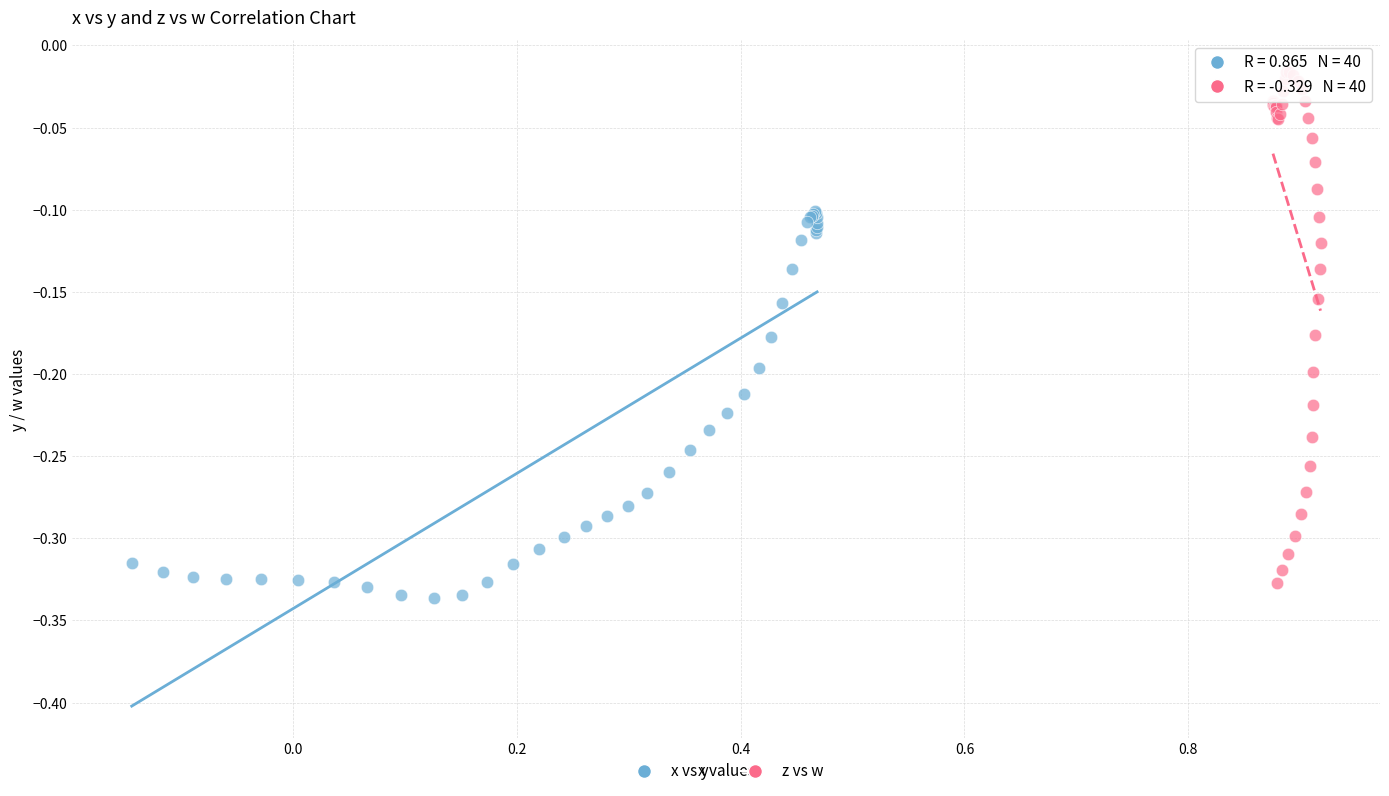

Which series reaches the minimum Y coordinate?

x vs y